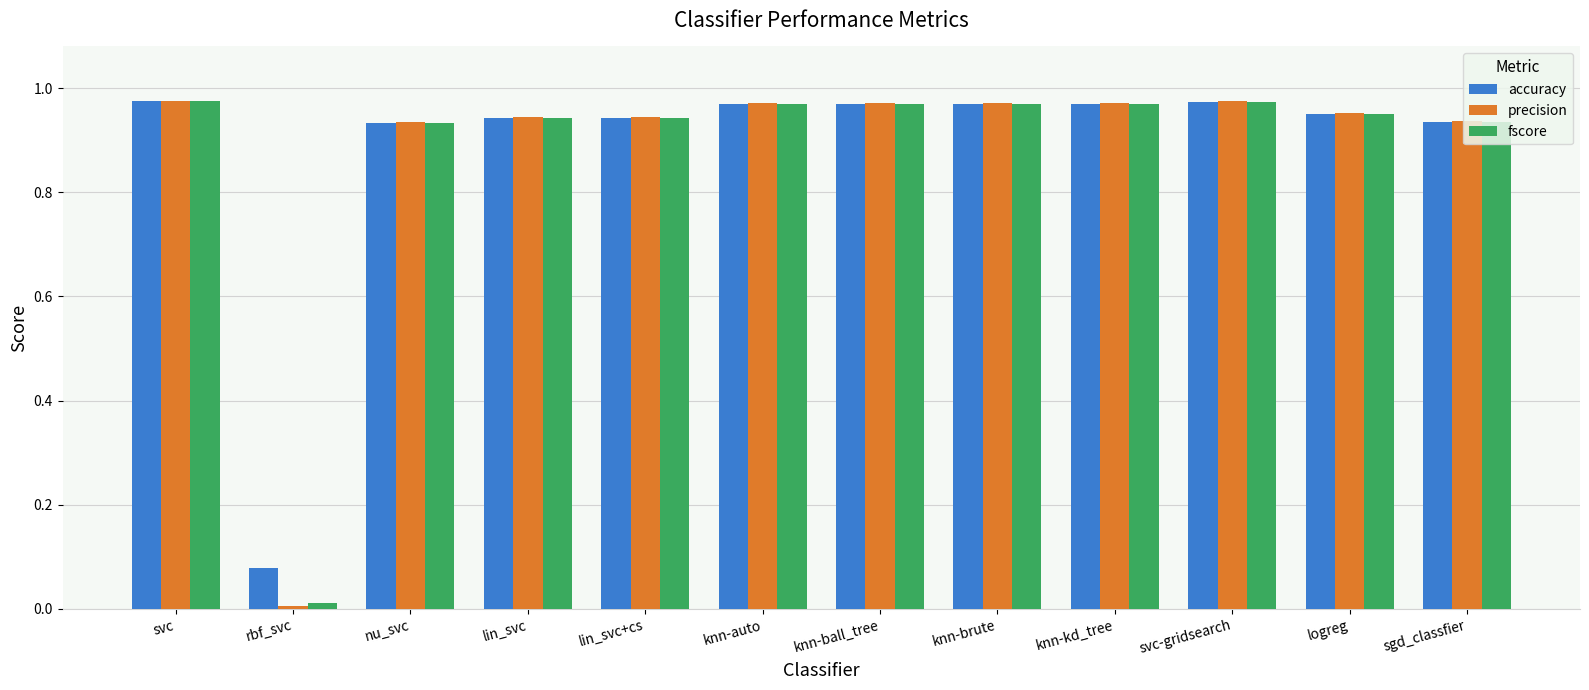

How many groups of bars are there?

12